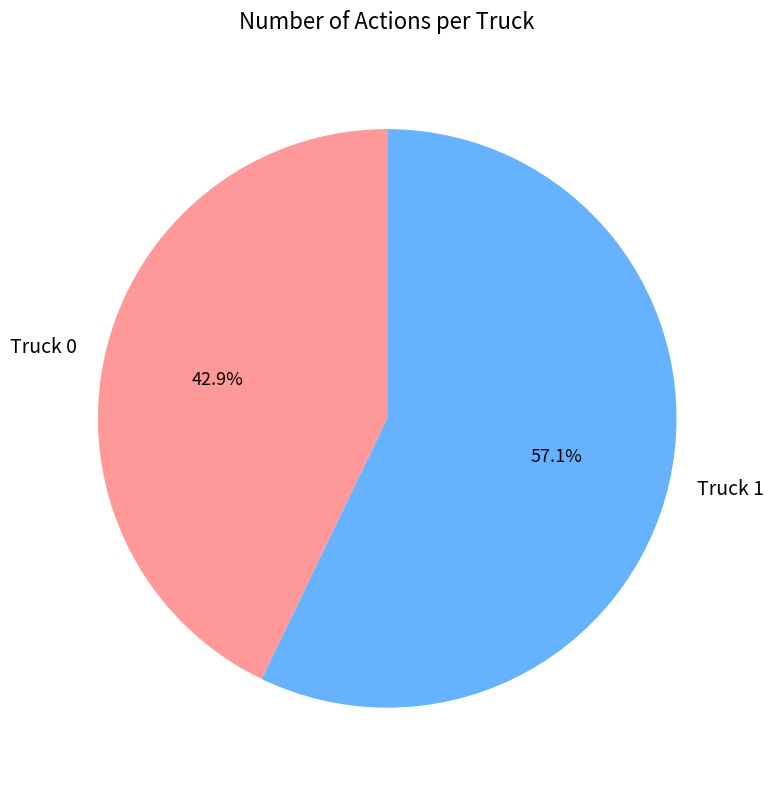

To the nearest percent, what is the combined percentage of Truck 1 and Truck 0?

100%